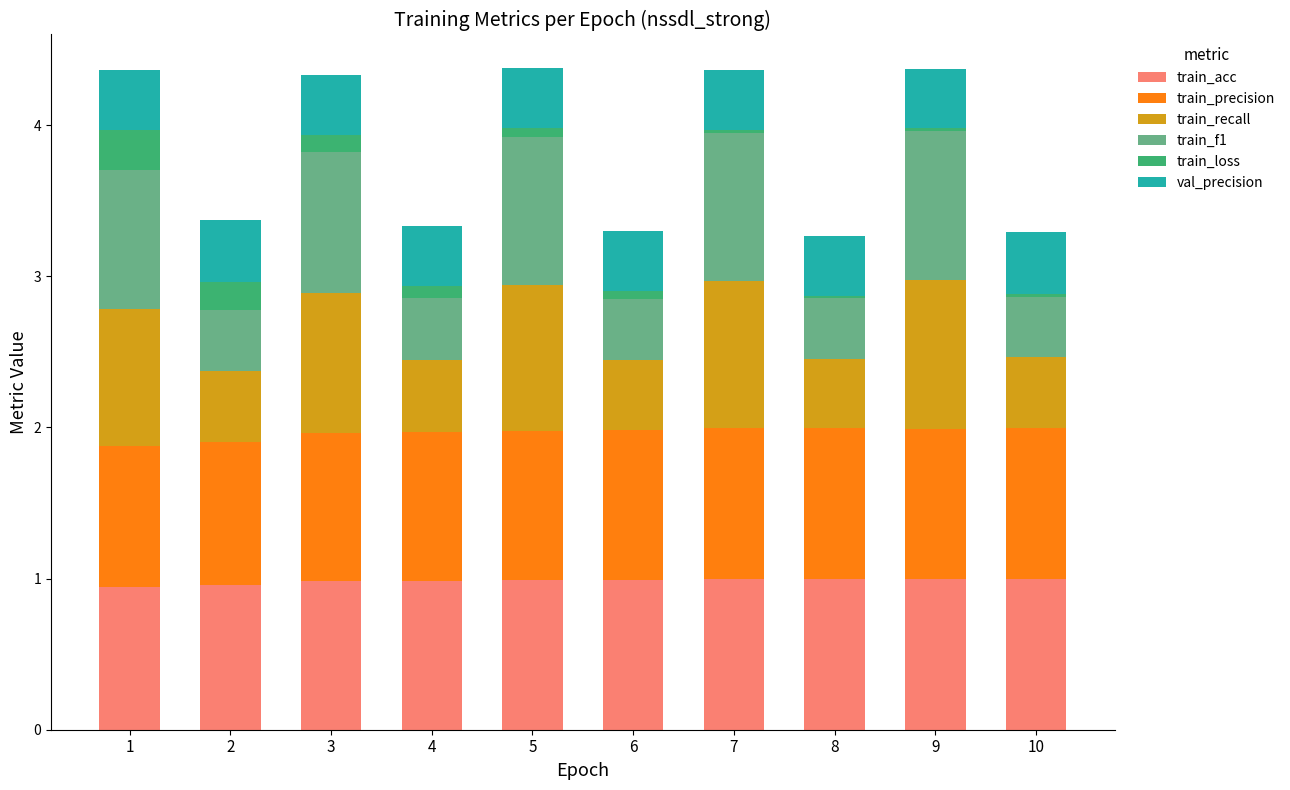

What is the highest value of the train_acc series?

1.0